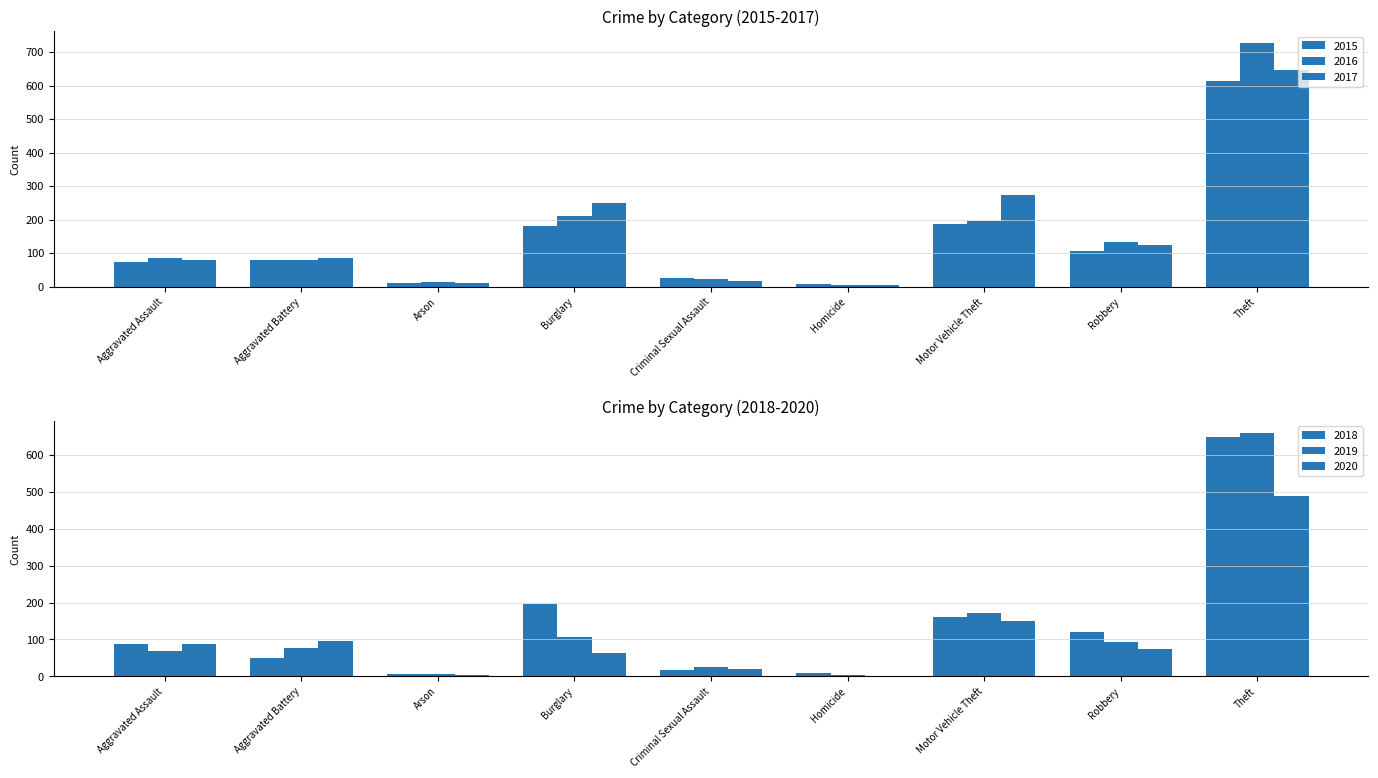

What is the label of the 2nd bar from the right?

Robbery